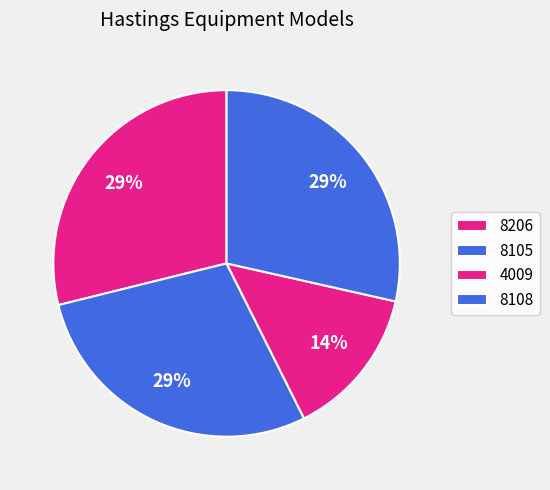

To the nearest percent, what is the difference between the 4009 and 8206 slice percentages?

15%